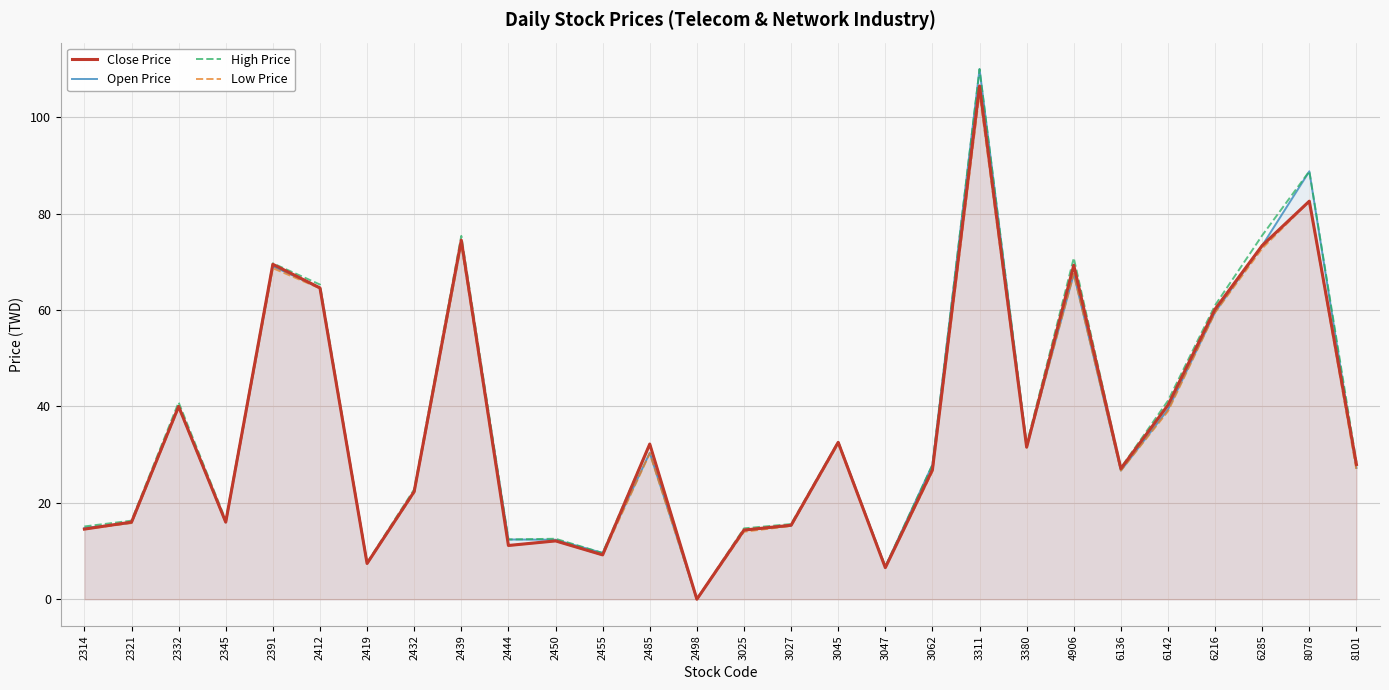

What is the average value of the Close Price series?

35.9